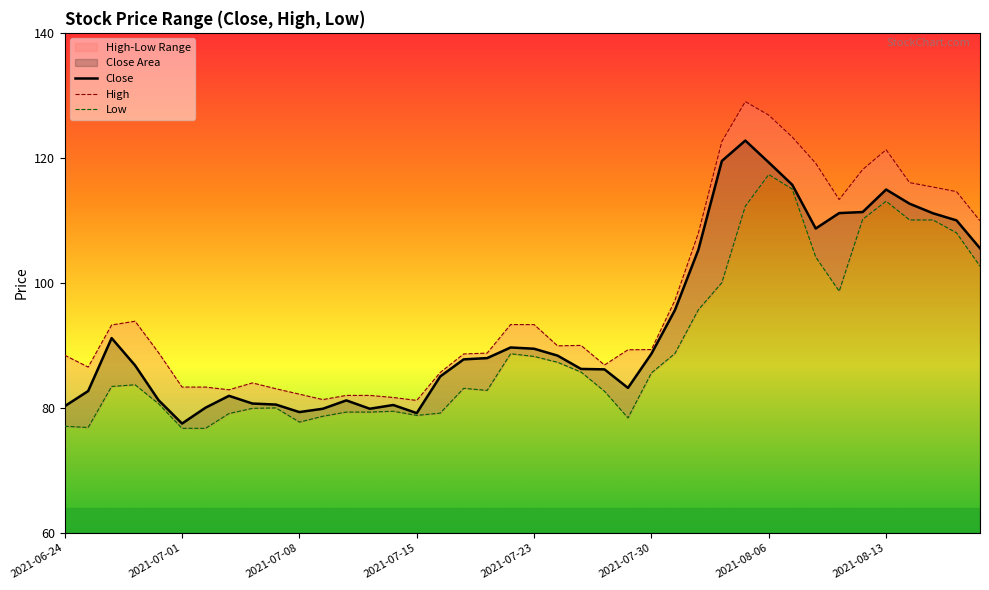

True or false: Close has a value of 139.8 at 2021-07-15.

False